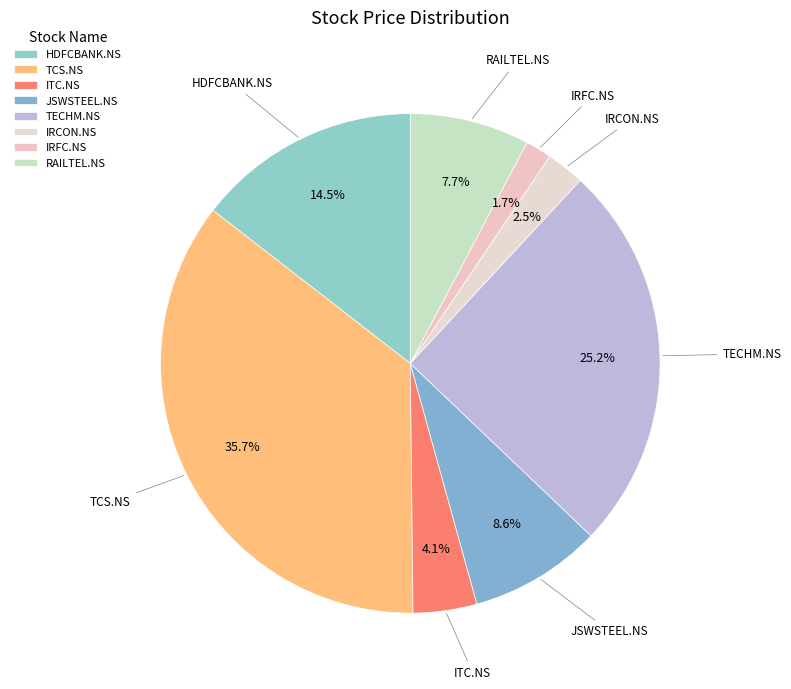

Which slice is the largest?

TCS.NS